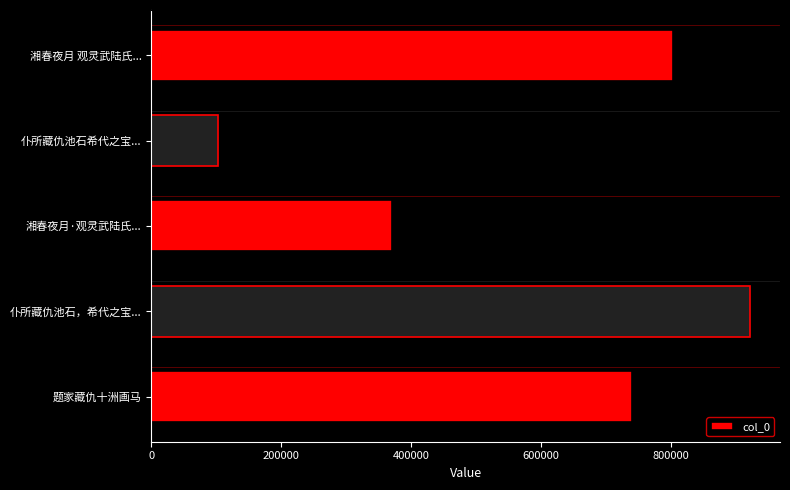

The chart shows a value of 1139950 at 湘春夜月 观灵武陆氏.... True or false?

False